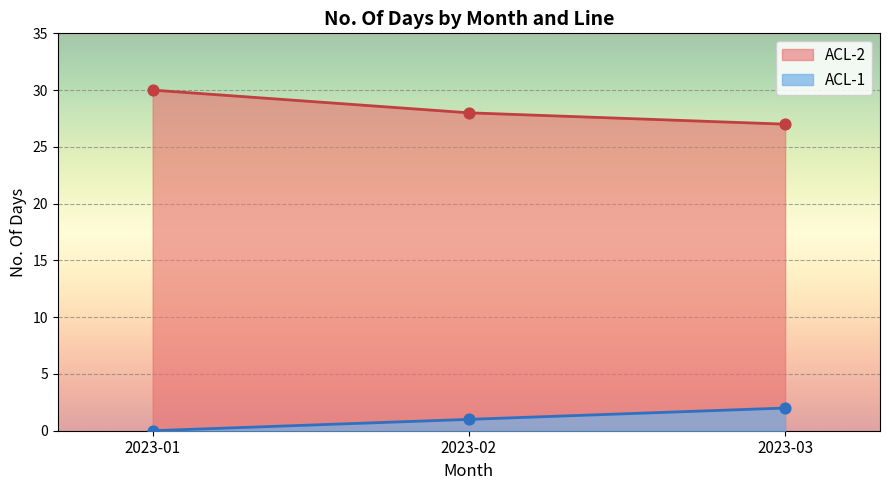

Between 2023-03 and 2023-02, which is larger?

2023-02